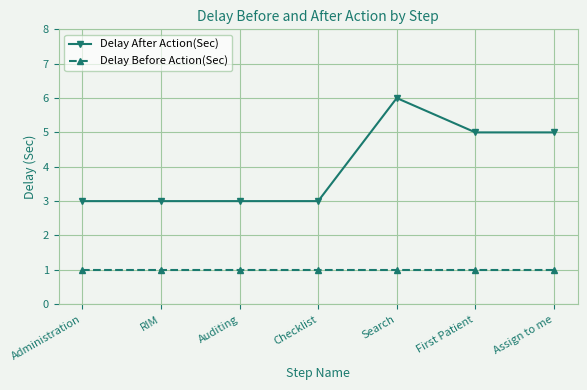

What is the sum of all Delay After Action(Sec) values?

28